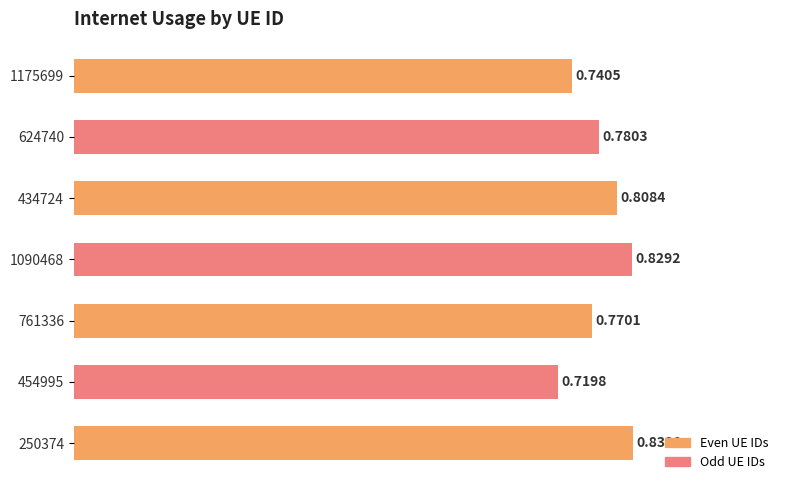

How many series are shown in this chart?

1